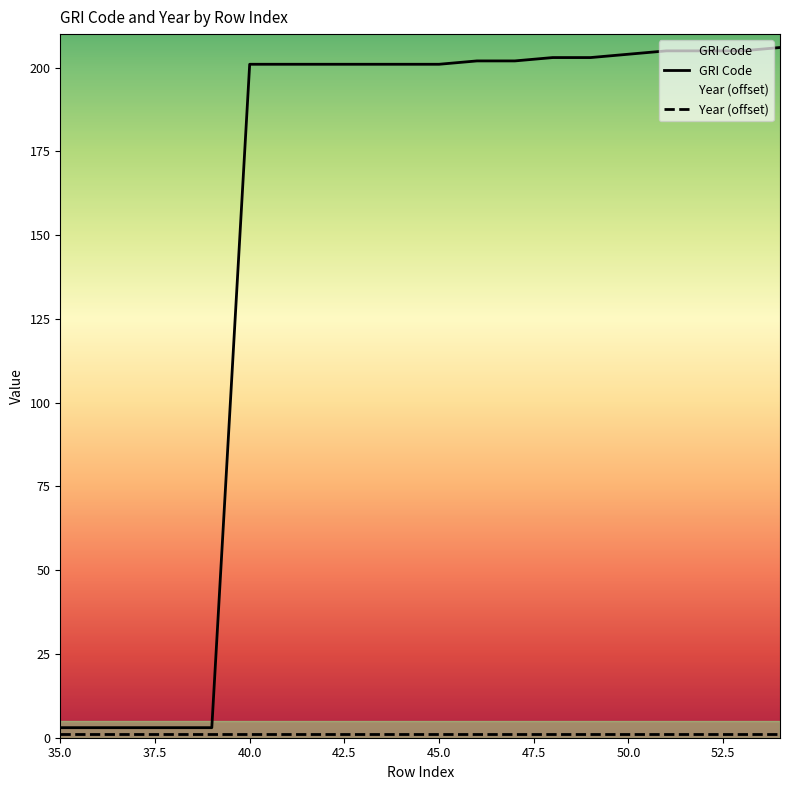

Reading left to right, what are all the values shown in this chart?

35=3	36=3	37=3	38=3	39=3	40=201	41=201	42=201	43=201	44=201	45=201	46=202	47=202	48=203	49=203	50=204	51=205	52=205	53=205	54=206